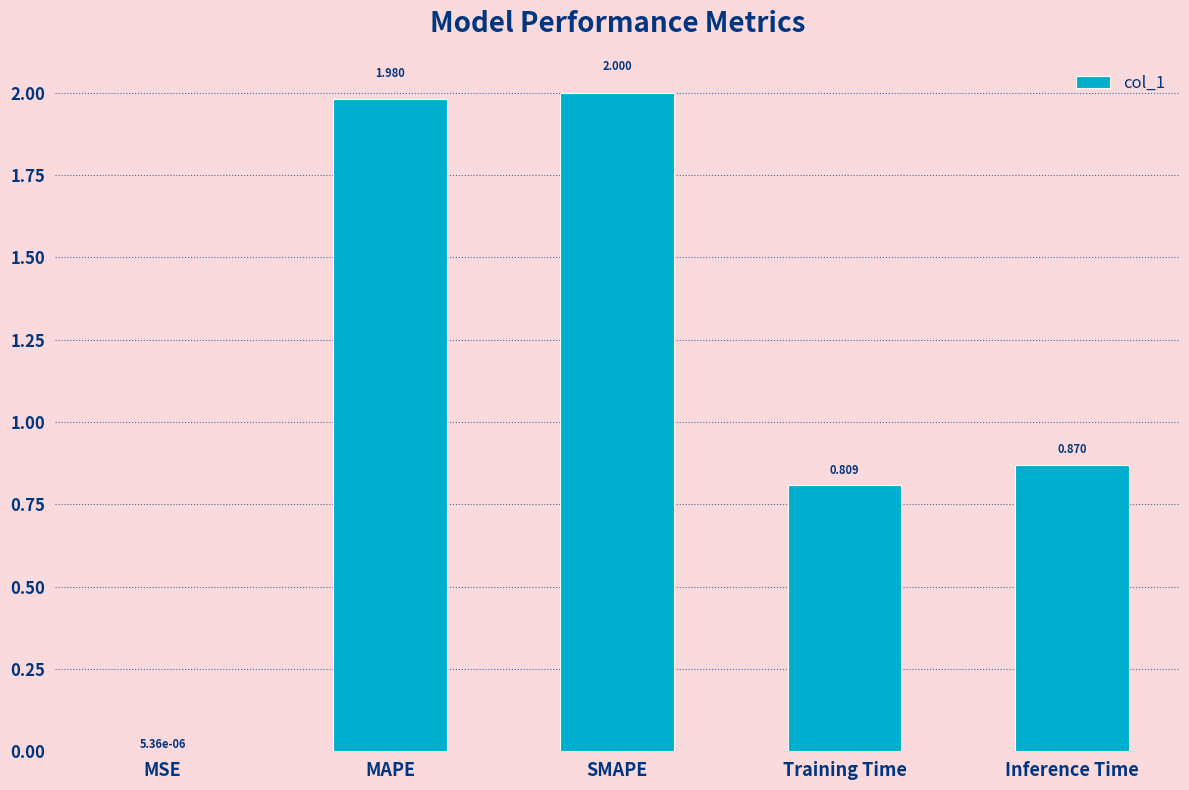

What is the average value?

1.1